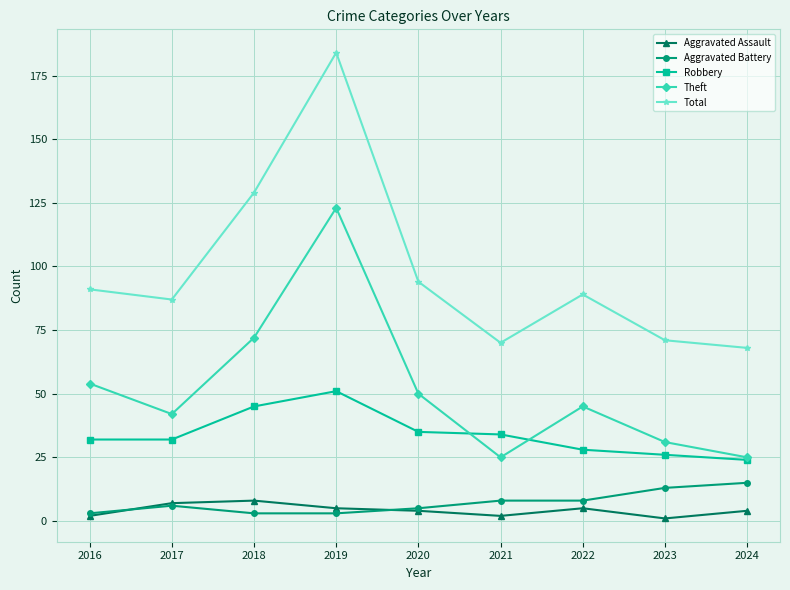

At which category does the chart reach its peak across all series?

2019